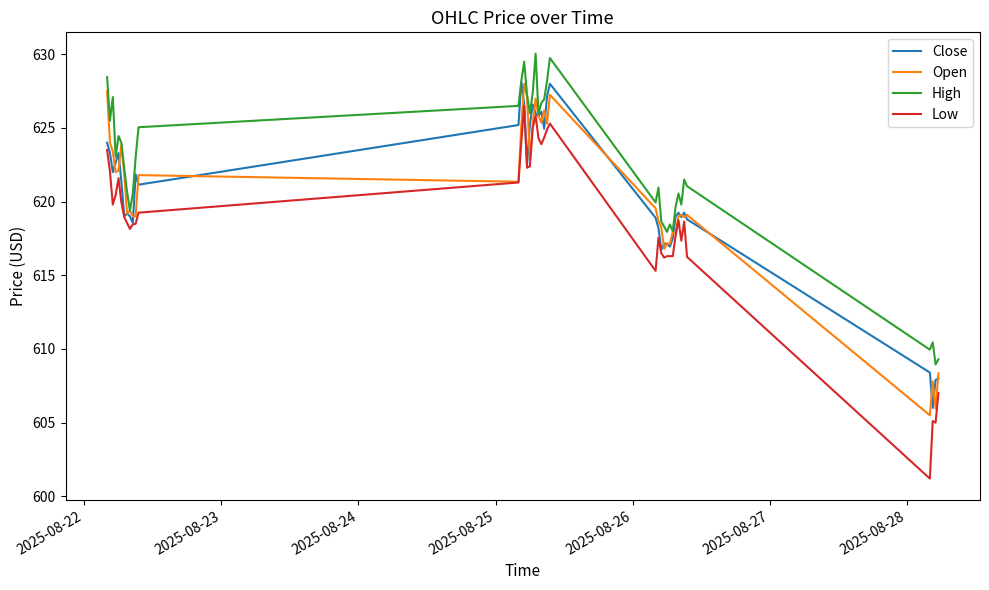

What is the sum of all Close values?

24815.8